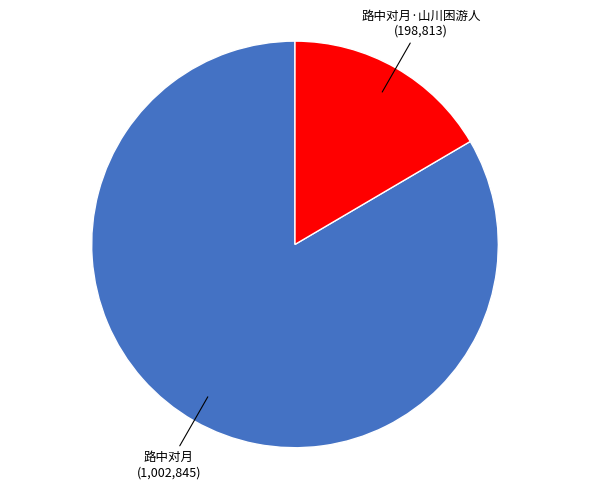

Does any single category account for the majority?

Yes